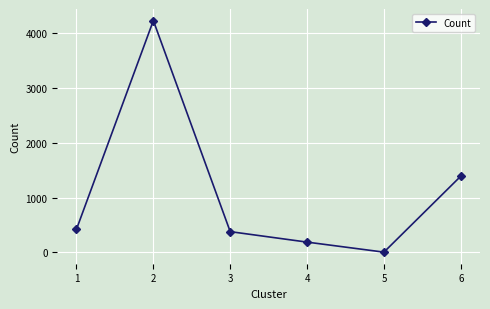

Is it true that the value at 6 is 1392?

True